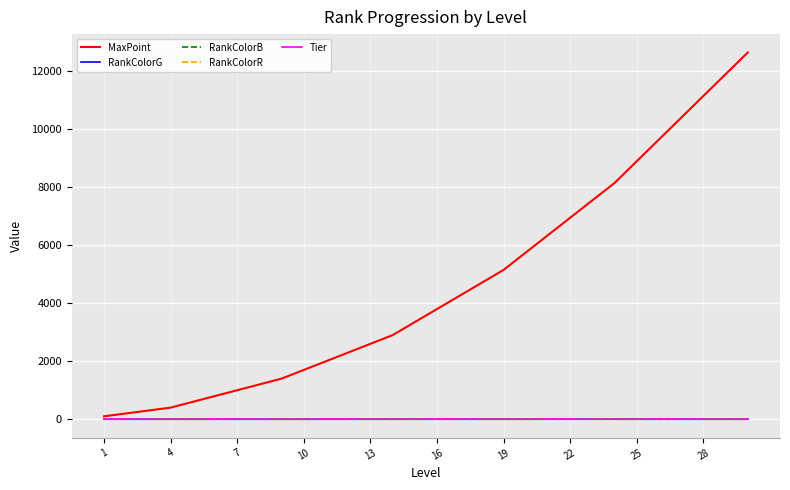

What is the maximum value for MaxPoint?

12650.0